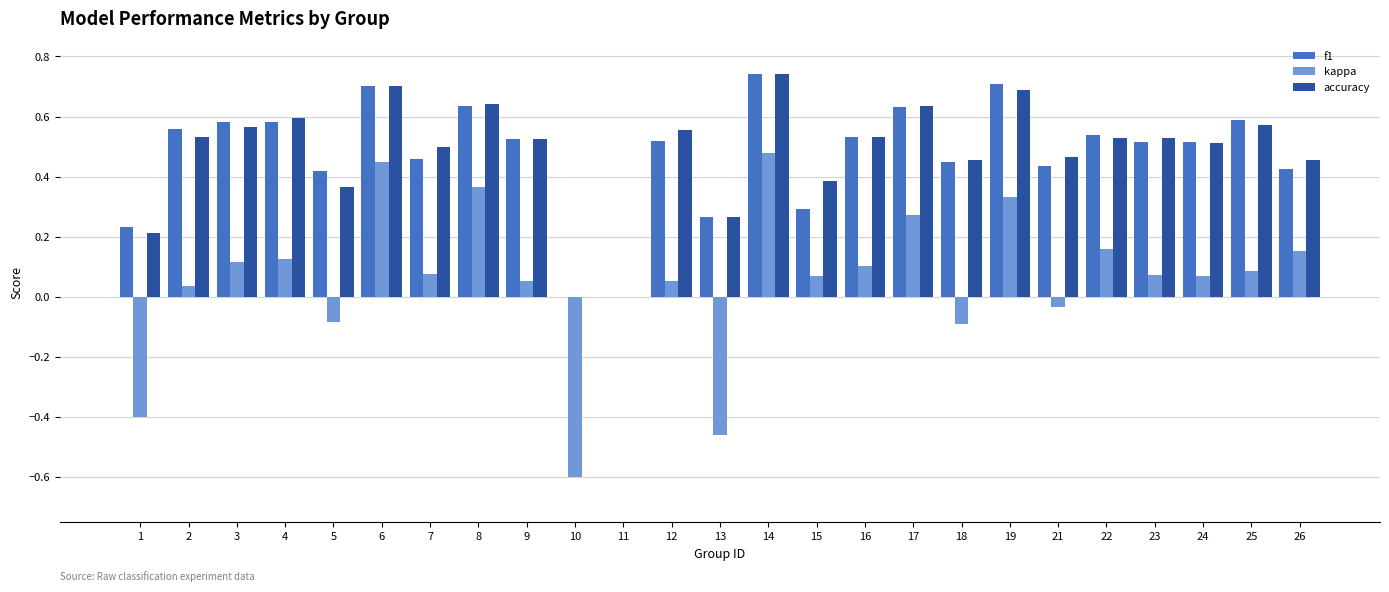

Which series has the largest range (max minus min)?

kappa